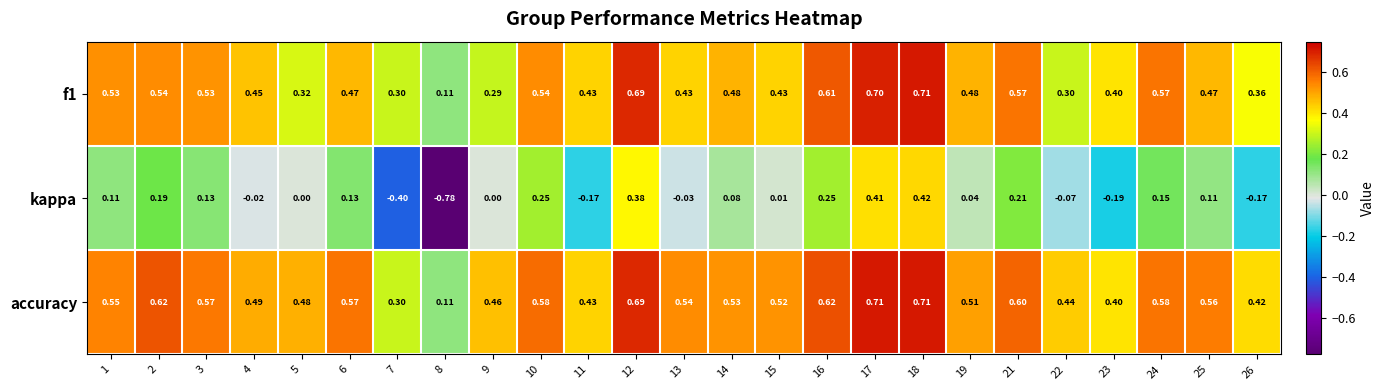

Which series has the largest total across all categories?

accuracy